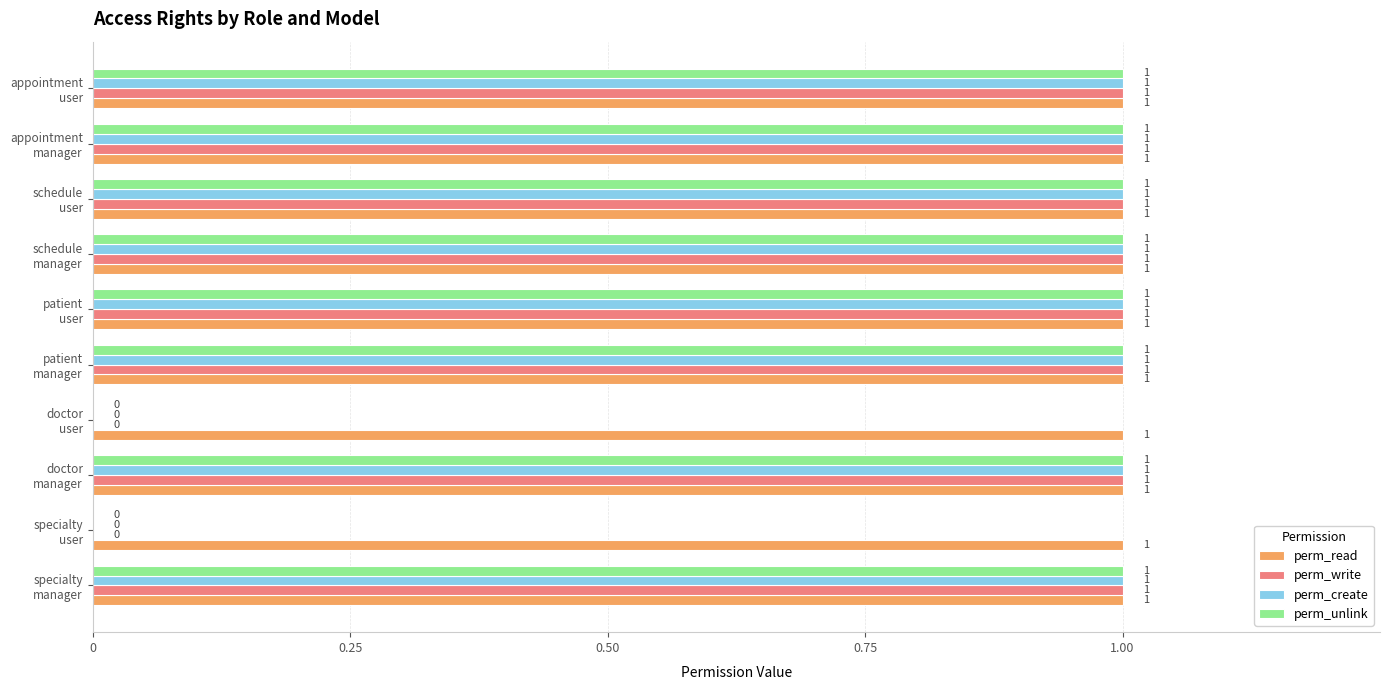

Which series has the largest total across all categories?

perm_read